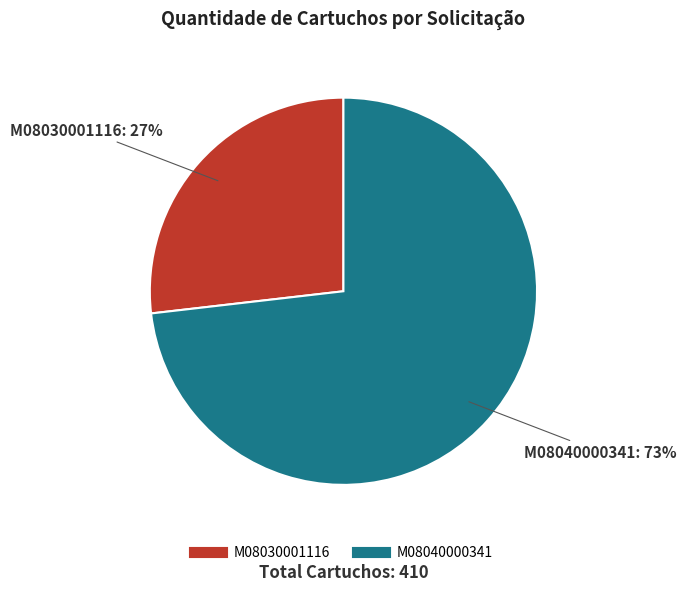

Which slice is the smallest?

M08030001116